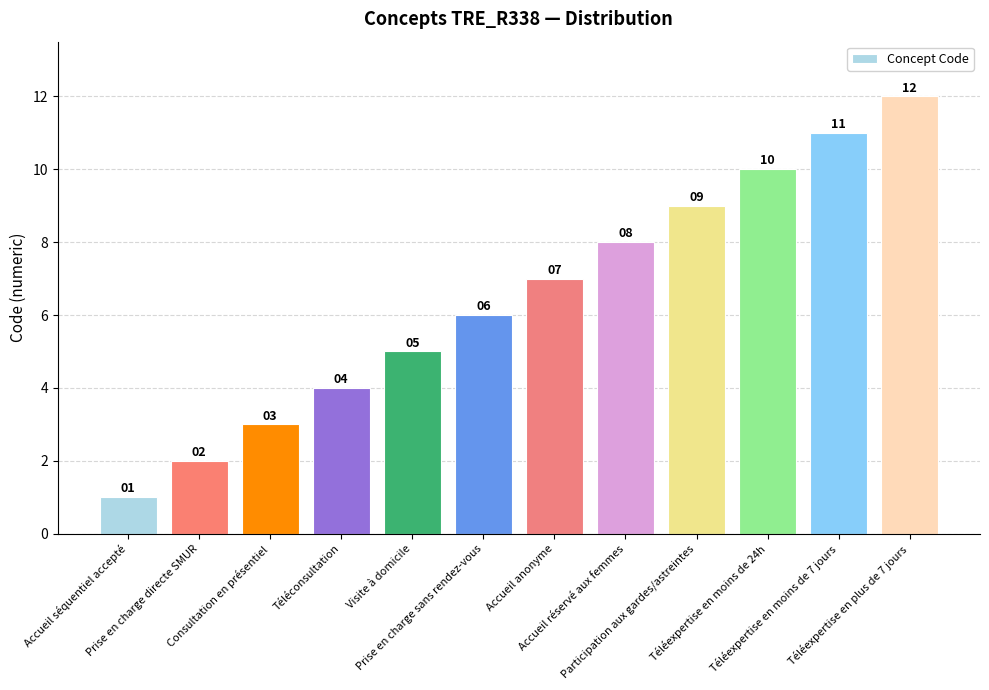

How many bars are there in total?

12